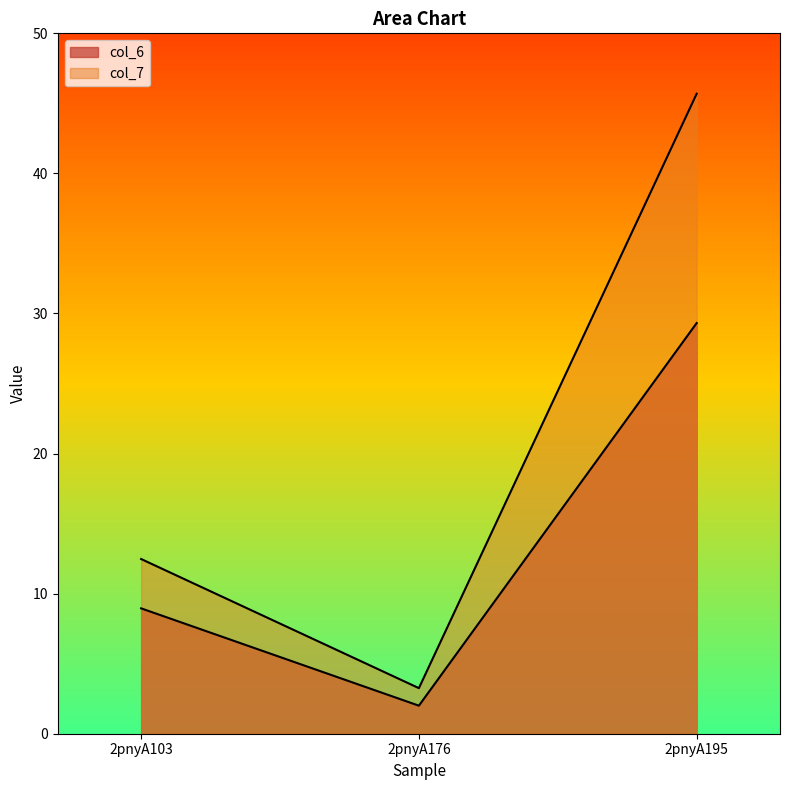

What is the highest value of the col_6 series?

29.3